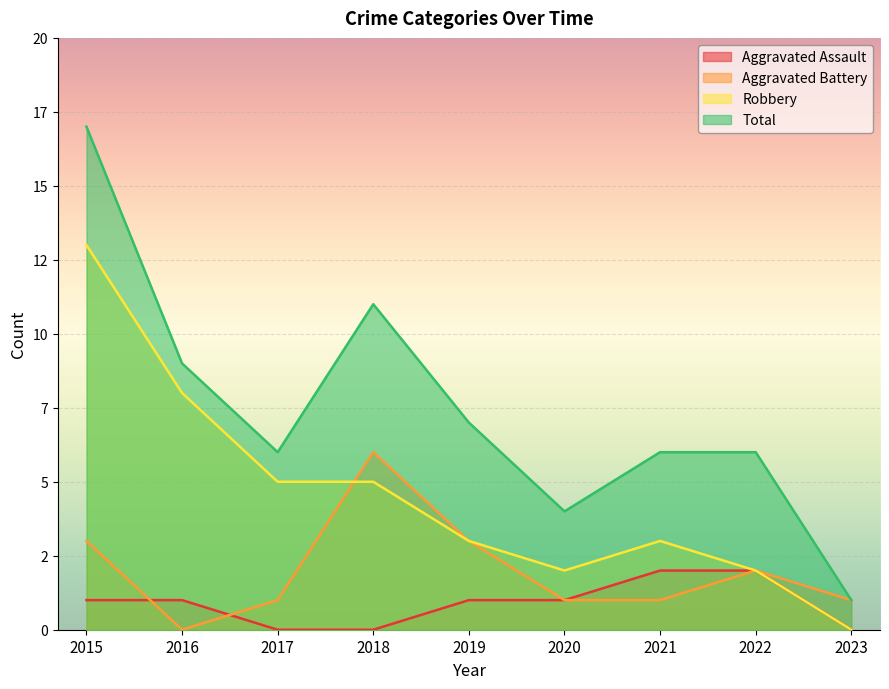

List the series in order of their peak value, highest first.

Total, Robbery, Aggravated Battery, Aggravated Assault